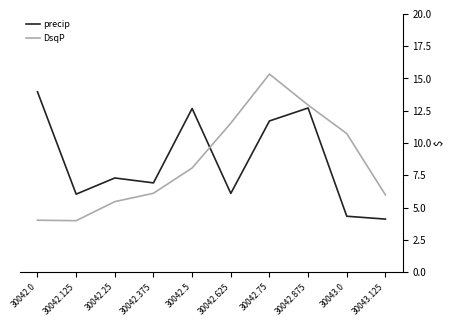

Count the number of categories in the chart.

10